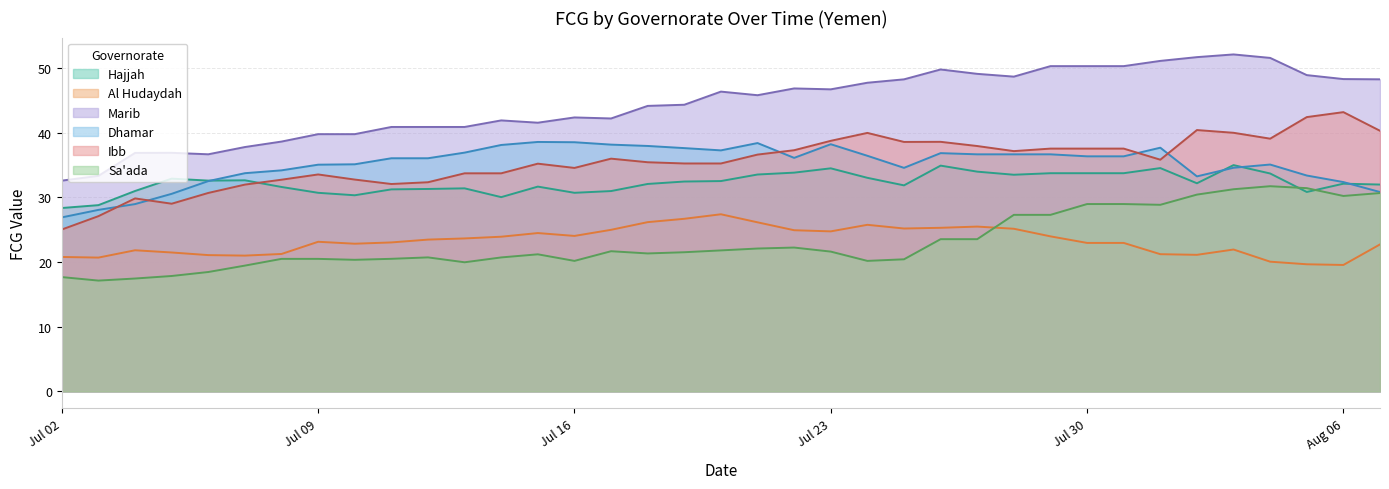

True or false: Dhamar has more than 2 interior local peaks.

True